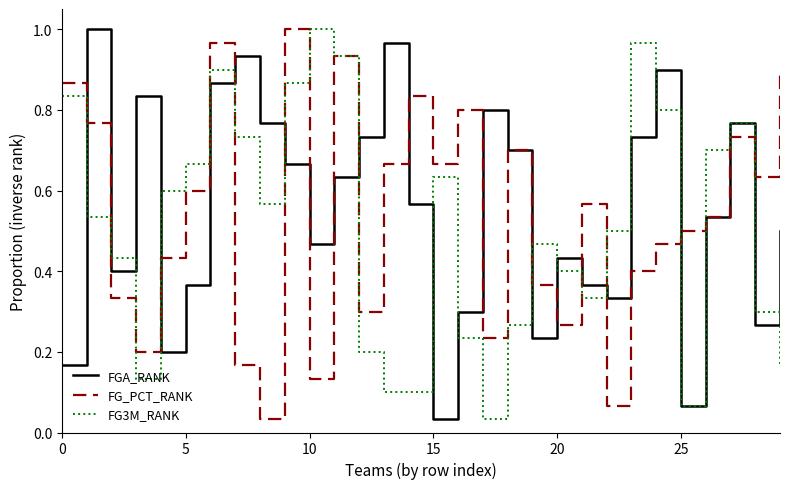

How many lines are shown in the chart?

3